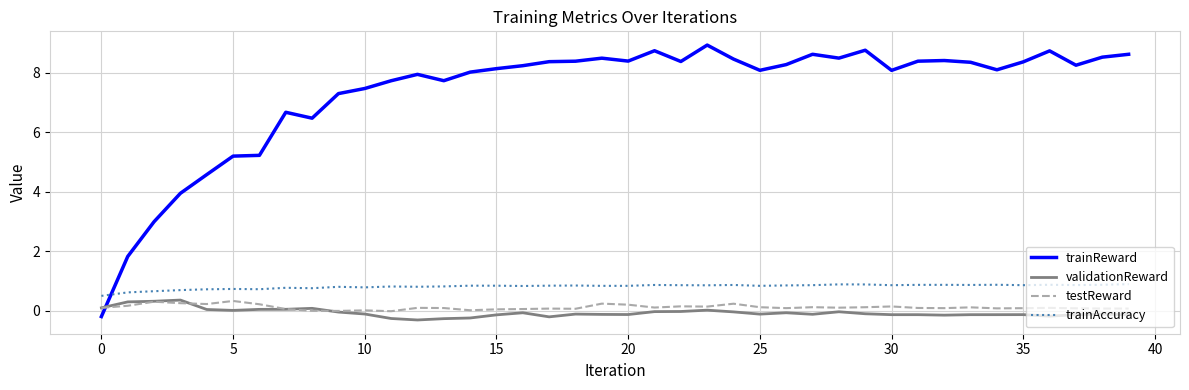

Which series has the largest total across all categories?

trainReward